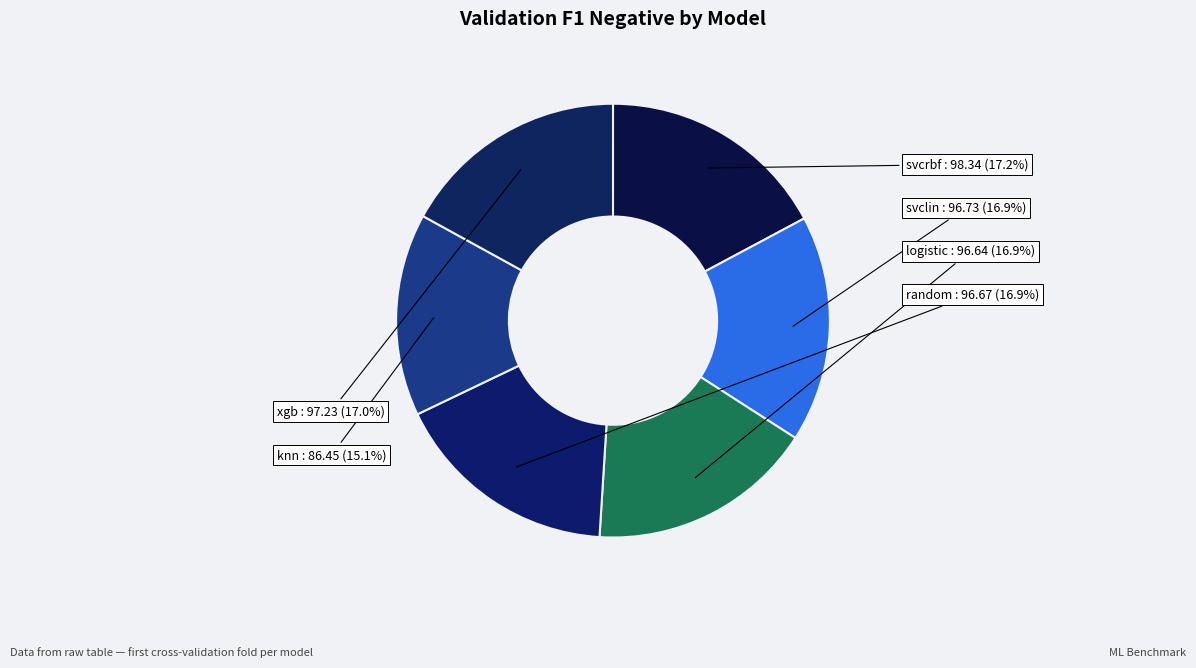

How much of the chart is everything except svcrbf?

82.8%